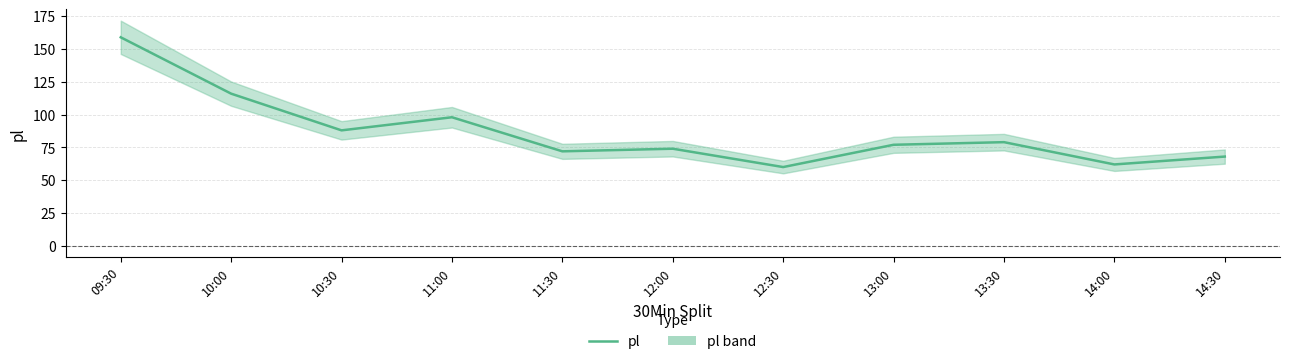

What is the label of the 8th point from the right?

11:00